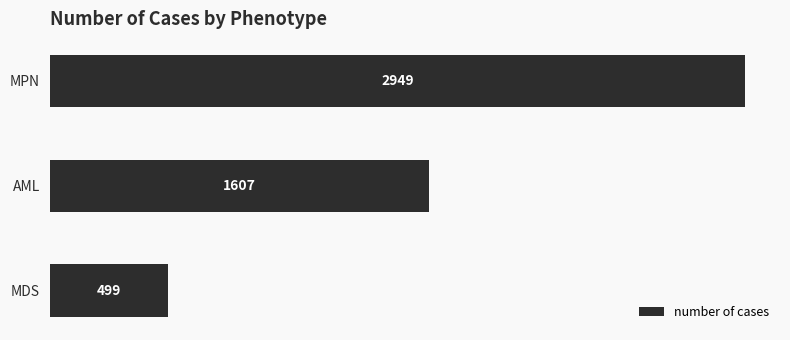

Reading bottom to top, list all the values displayed in this chart.

MDS=499	AML=1607	MPN=2949